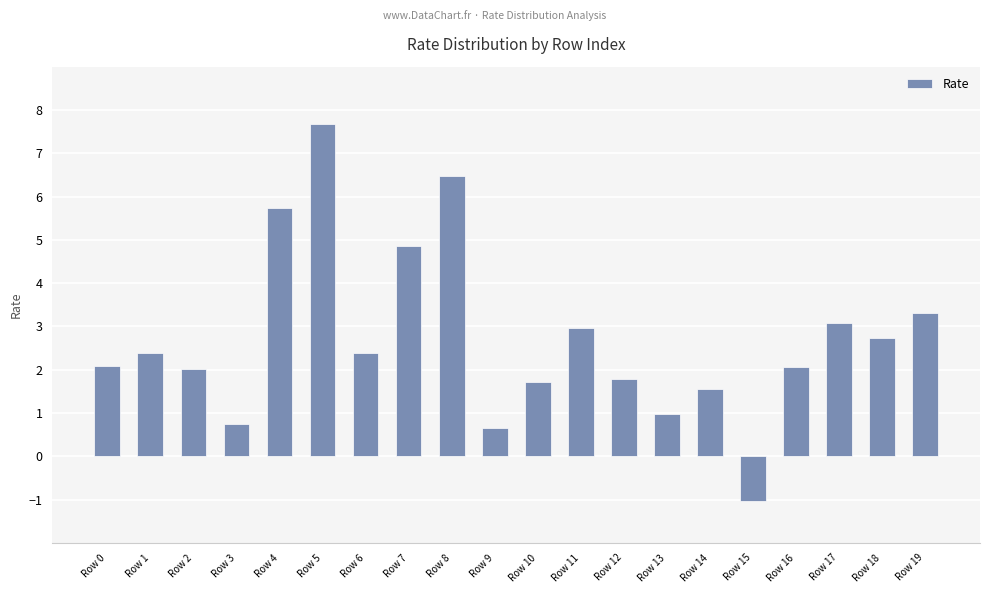

The value at Row 6 is 2.4. True or false?

True